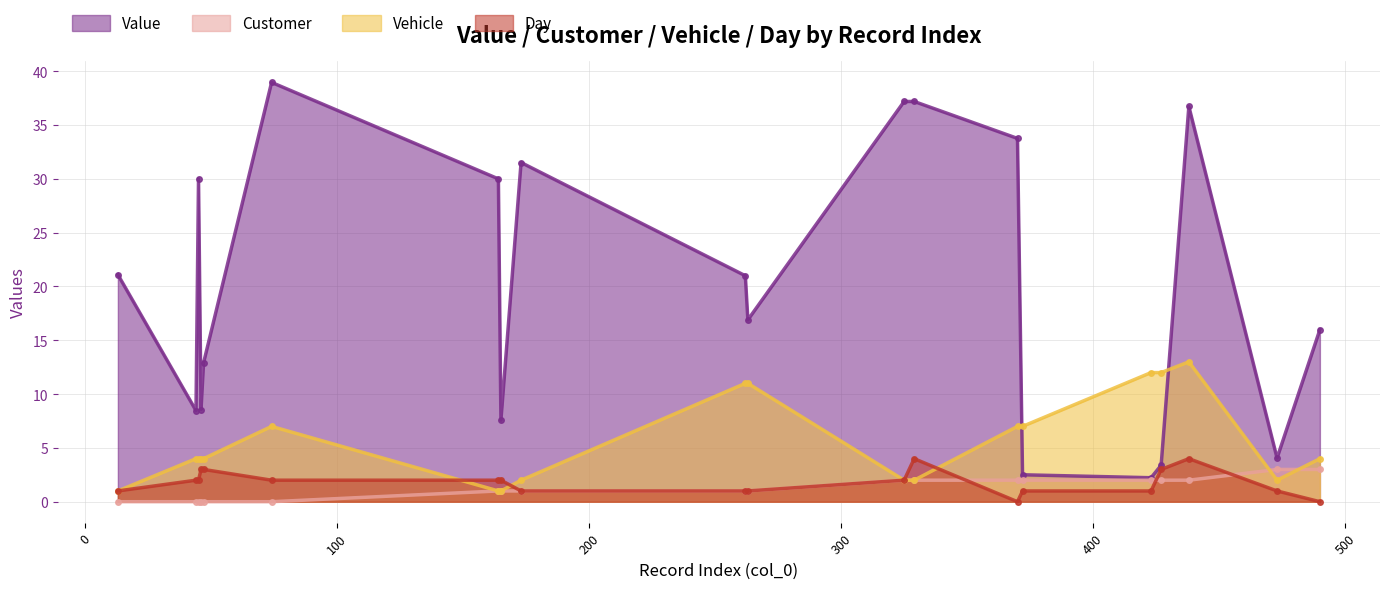

True or false: Value has more than 0 interior local peaks.

True